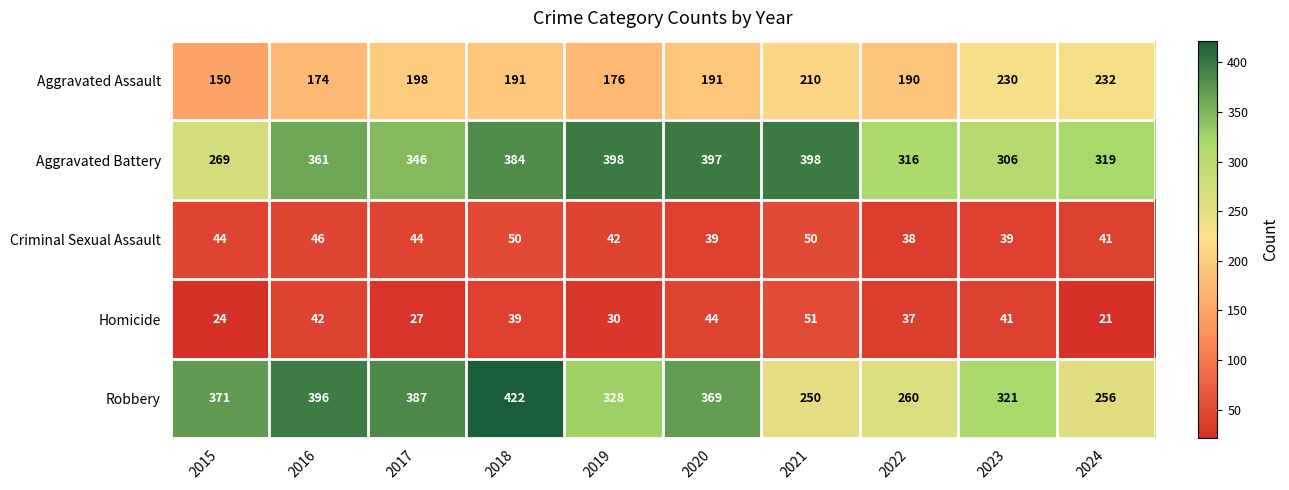

What is the difference between the maximum and minimum values in the Criminal Sexual Assault series?

12